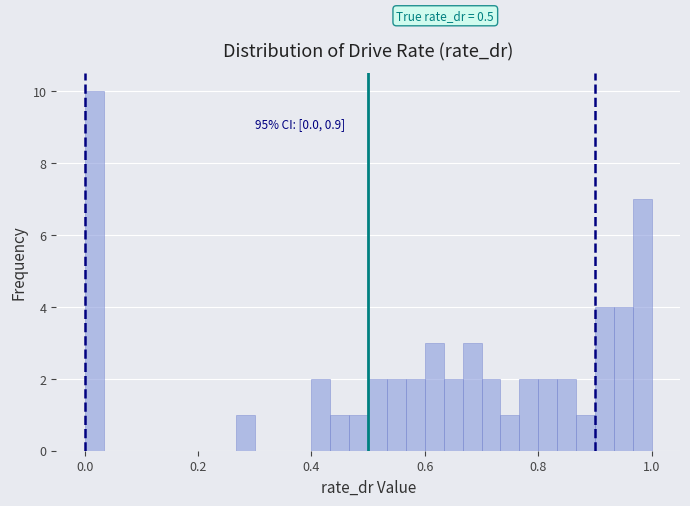

Around what value on the x-axis is the tallest bar? Give the approximate position of its centre, as read against the axis.

0.02